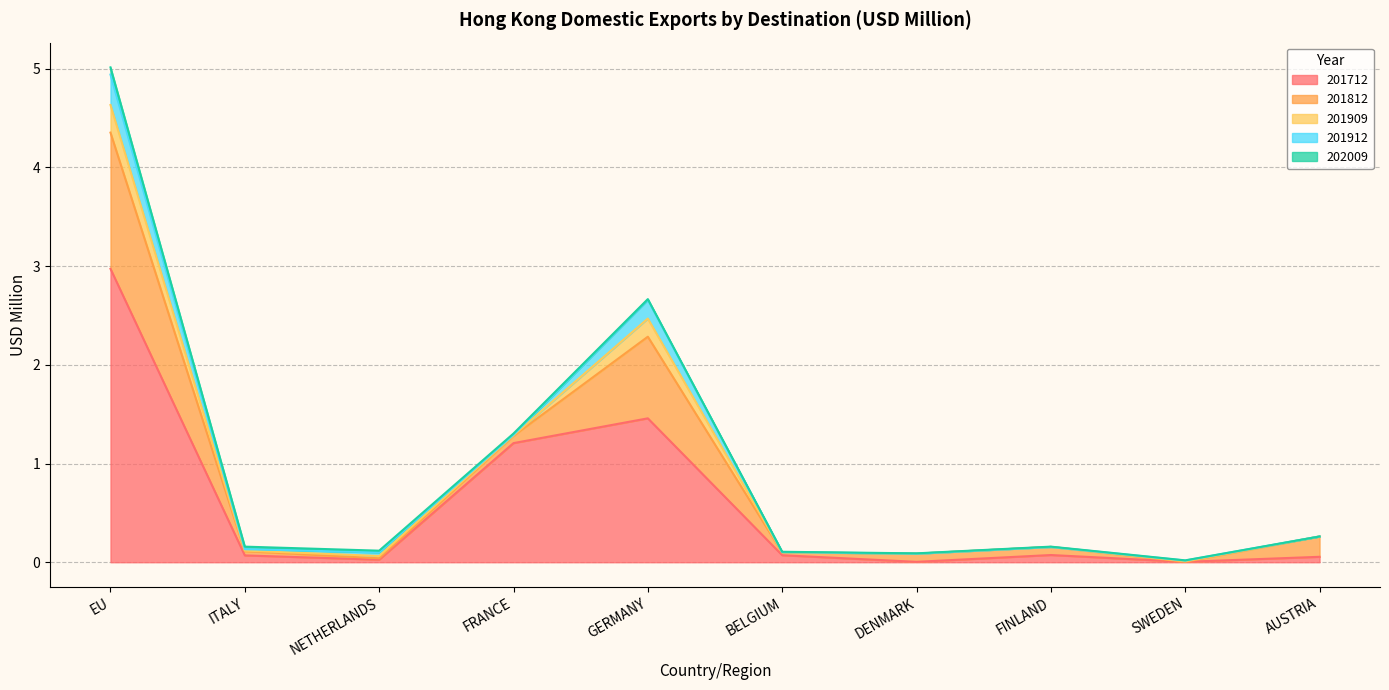

Reading left to right, list all the values displayed in this chart.

201712: 3.0	0.1	0.0	1.2	1.5	0.1	0.0	0.1	0.0	0.1
201812: 1.4	0.0	0.0	0.1	0.8	0.0	0.1	0.1	0.0	0.2
201909: 0.3	0.0	0.0	0.0	0.2	0.0	0.0	0.0	0.0	0.0
201912: 0.3	0.0	0.0	0.0	0.2	0.0	0.0	0.0	0.0	0.0
202009: 0.1	0.0	0.0	0.0	0.0	0.0	0.0	0.0	0.0	0.0